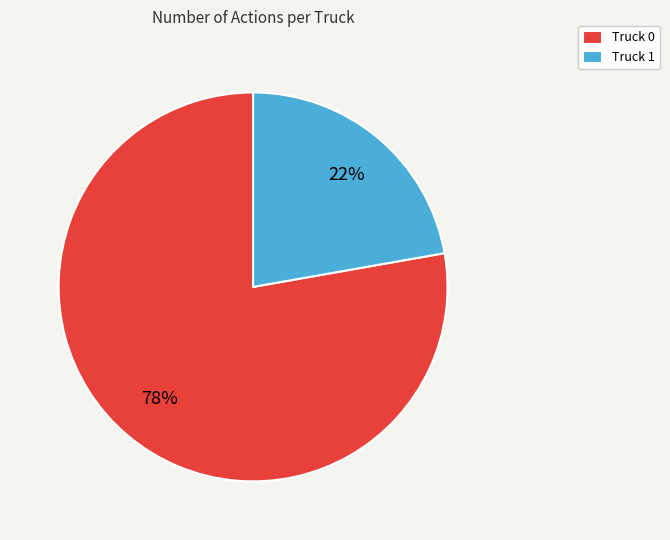

Is there any slice that represents more than half of the pie?

Yes